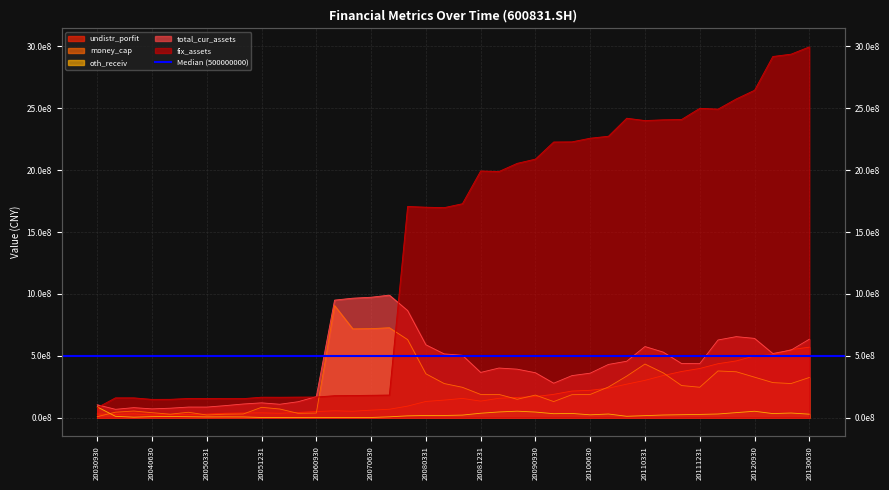

In fix_assets, how many points are higher than both neighbors (excluding endpoints)?

7